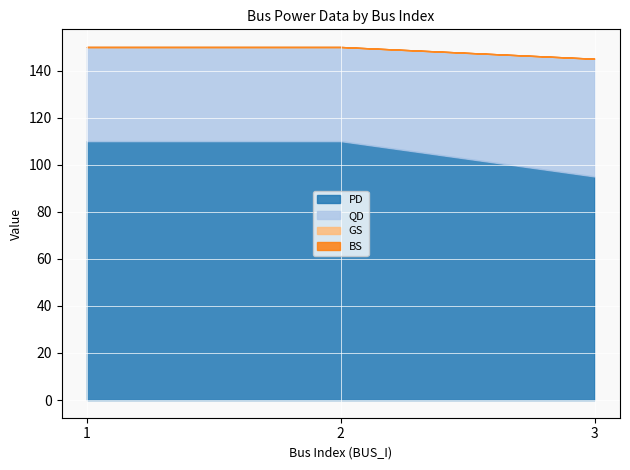

What is the value of the QD point at the 3rd from the left?

50